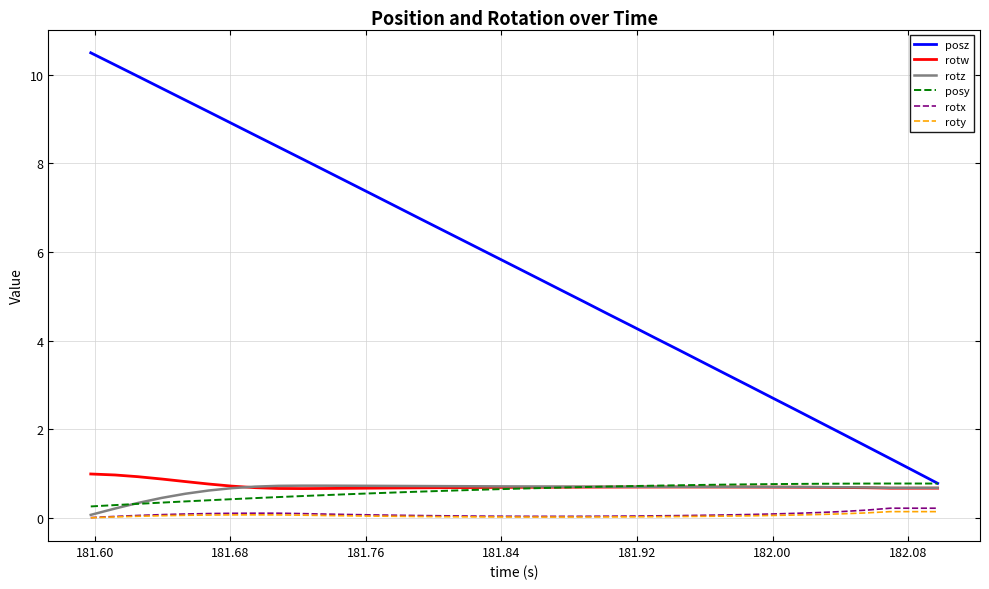

What is the highest value of the rotx series?

0.2